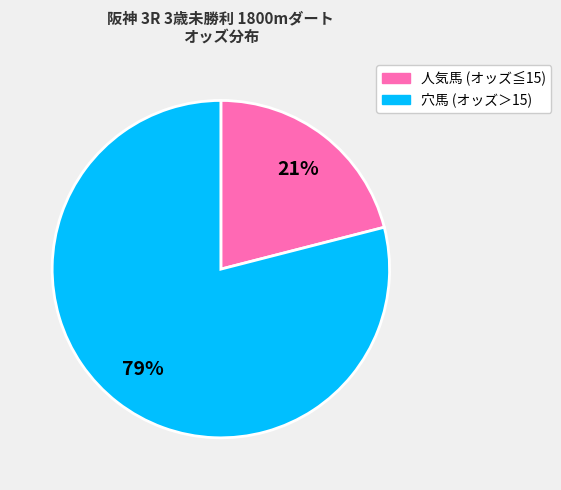

To the nearest percent, what is the average slice percentage?

50%